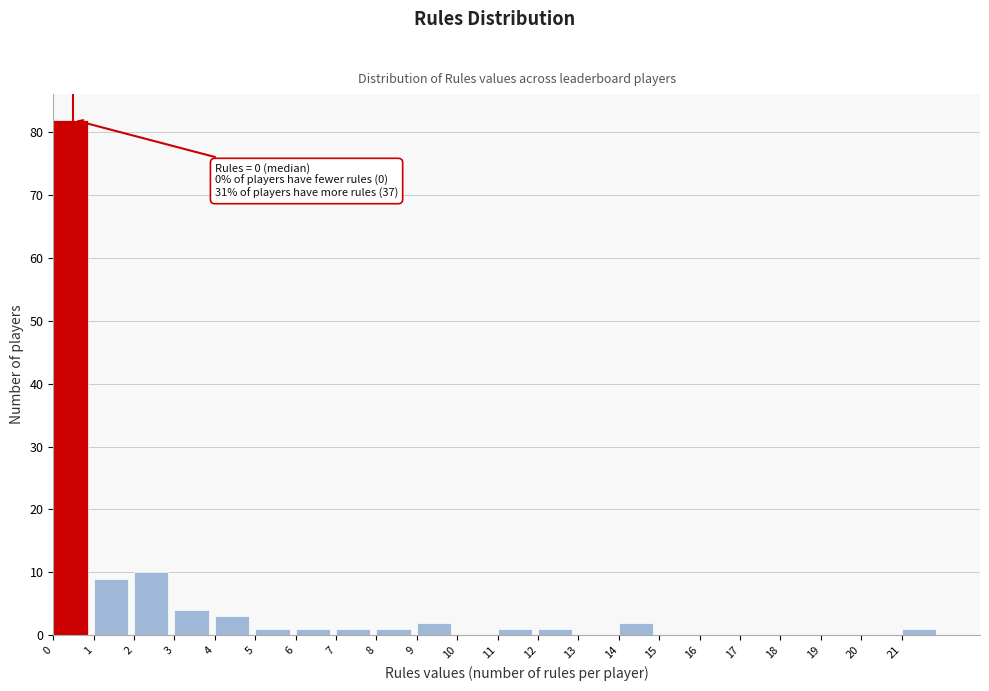

Over which range of the x-axis is the bar tallest?

0 to 1